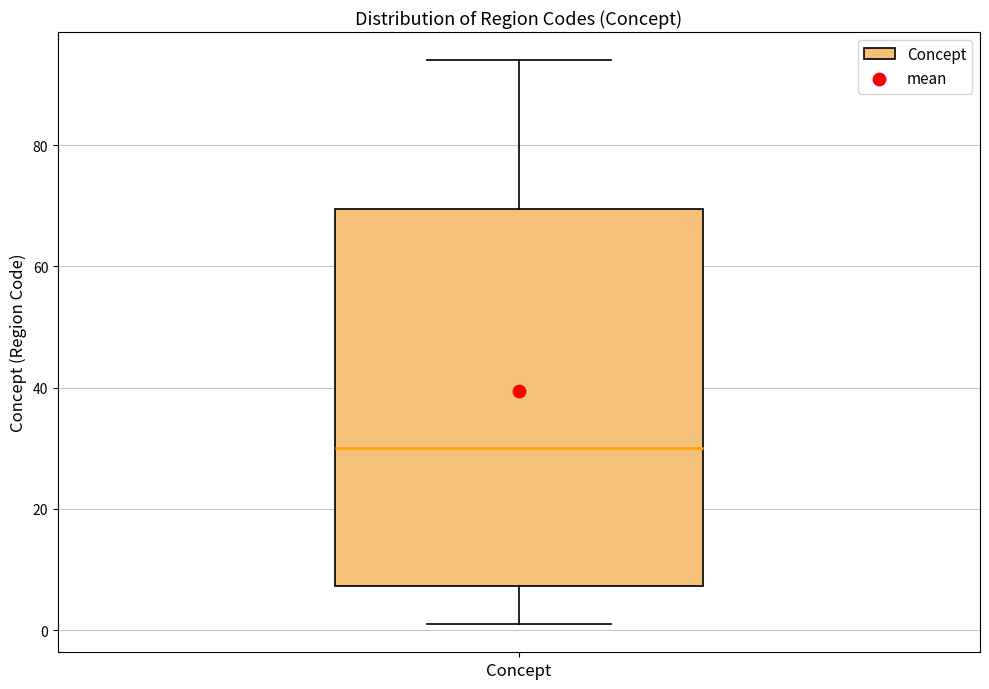

Transcribe this box plot: give where the median line is, the range the box spans, and where the two whiskers end, as read against the y-axis. The values are not printed on the chart, so give them approximately, as read against the axis.

median 30, box 8 to 70, whiskers 2 to 94